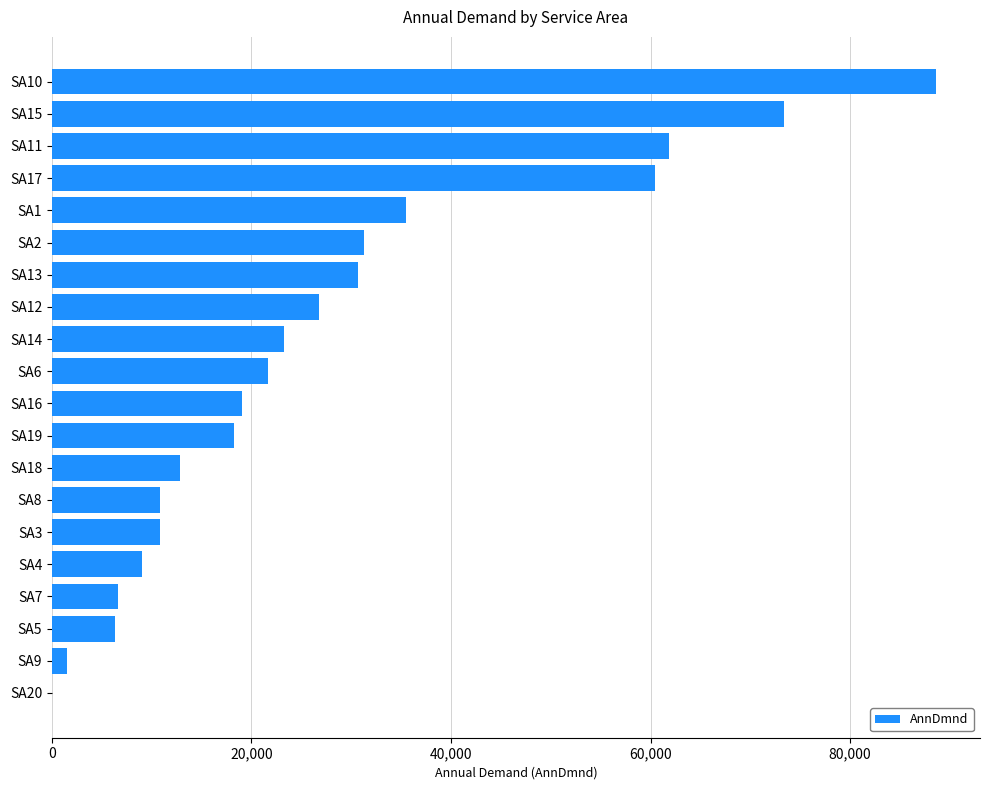

At which label is the value closest to 44300?

SA1